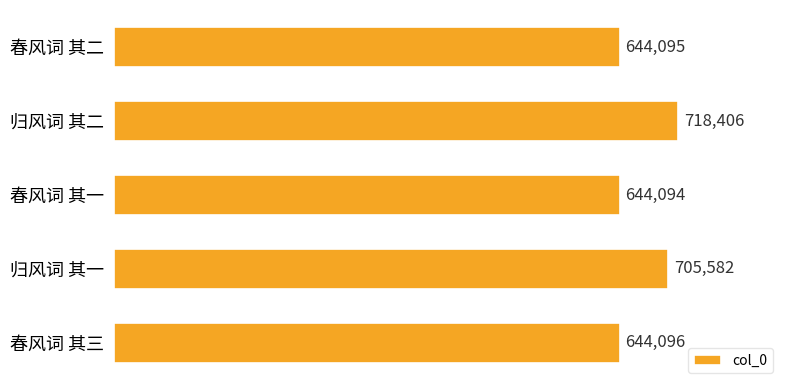

What is the difference between the maximum and minimum values?

74312